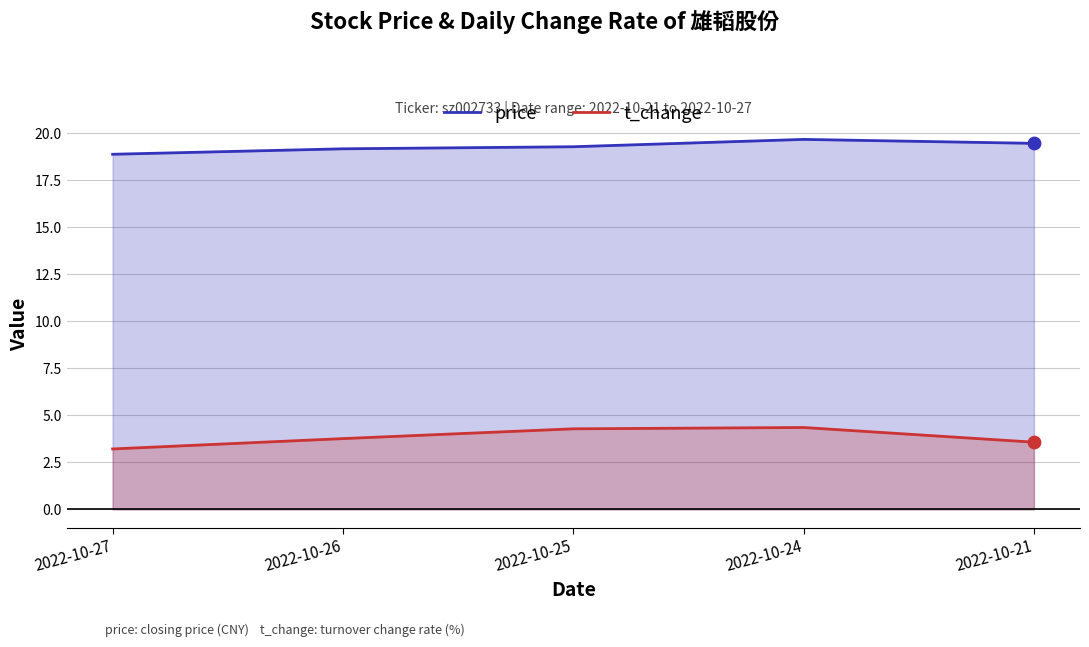

At how many categories does at least one series exceed 7?

5